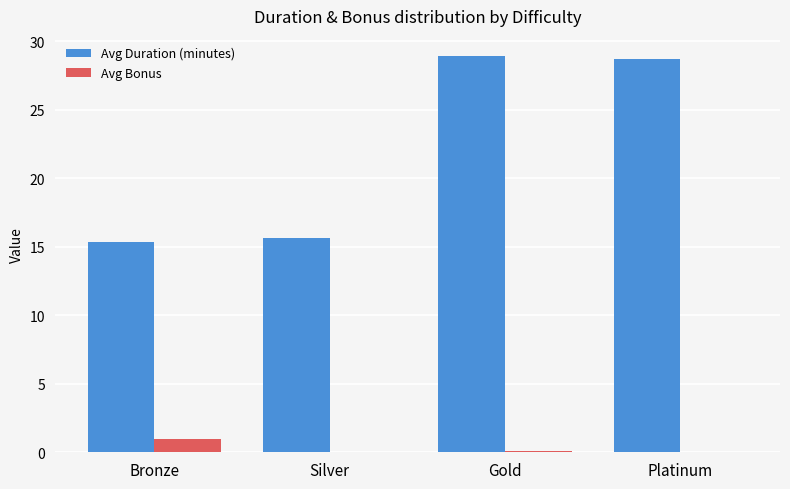

What are all the series names shown in the legend?

Avg Duration (minutes), Avg Bonus